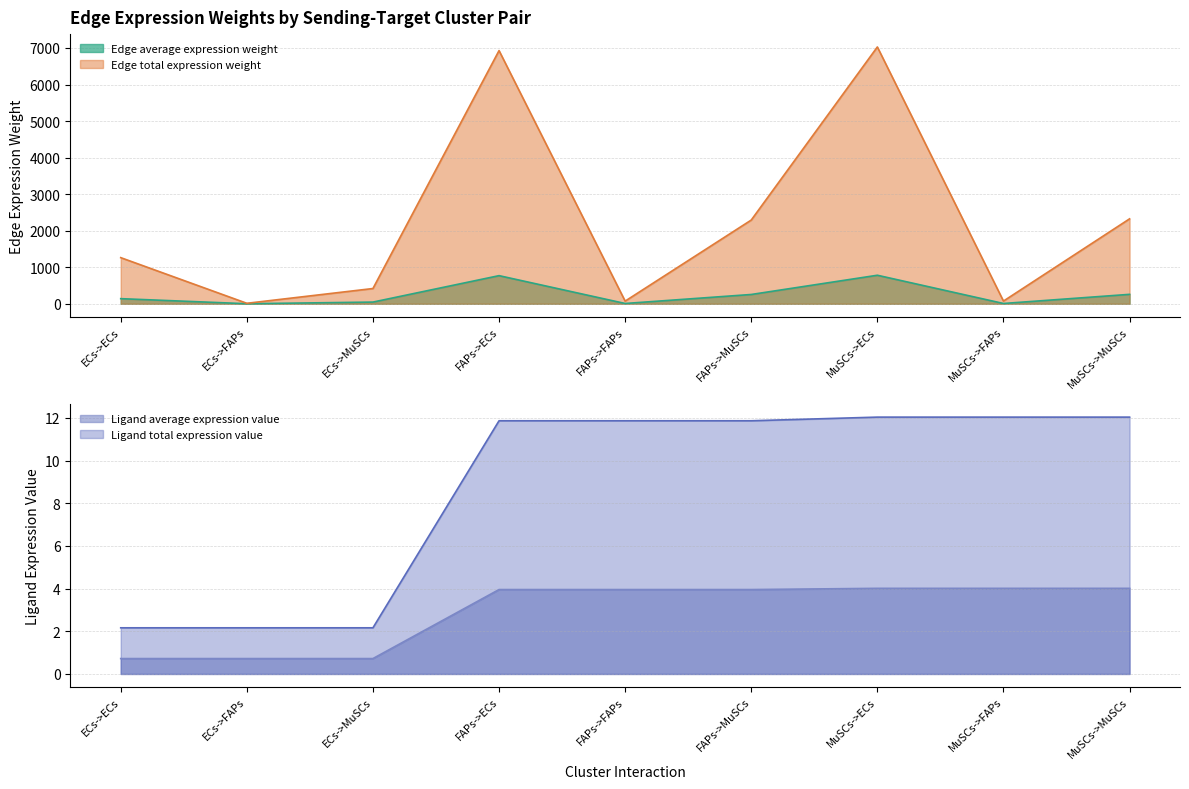

The value of Ligand total expression value at FAPs->MuSCs is 17.4. True or false?

False